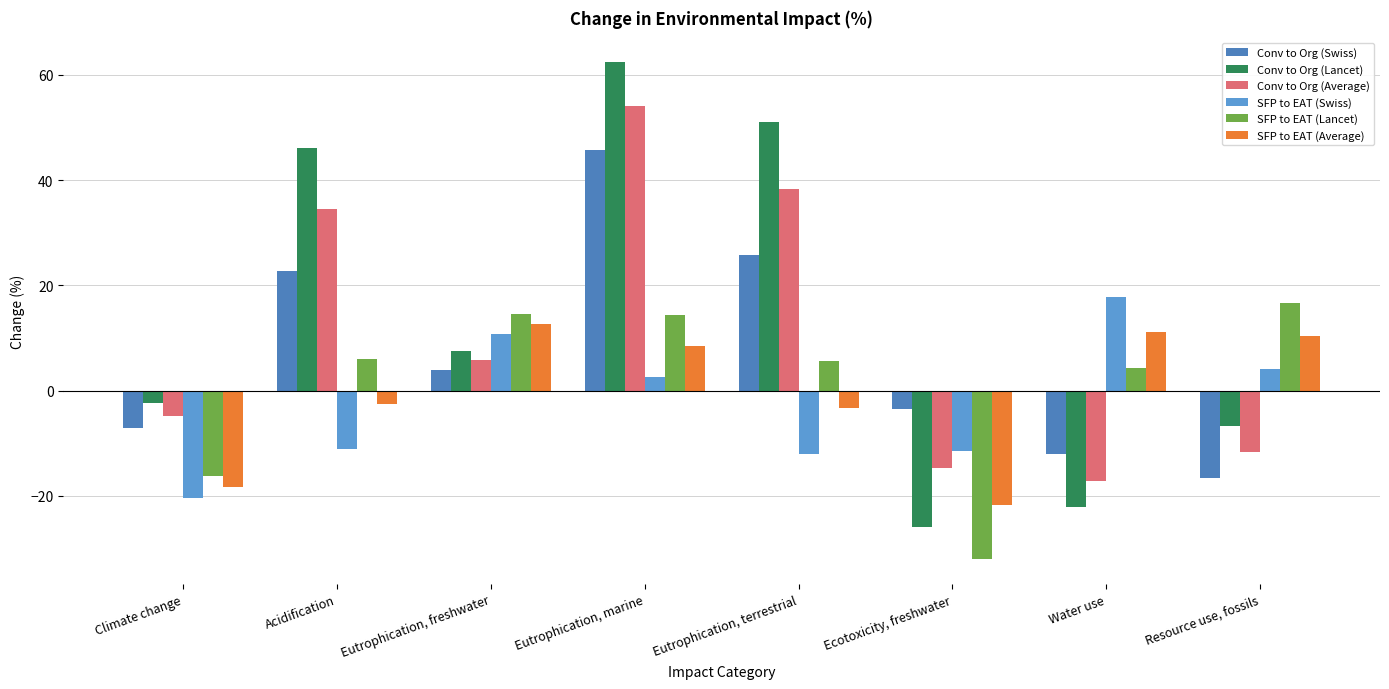

At which label does SFP to EAT (Lancet) first exceed 5?

Acidification